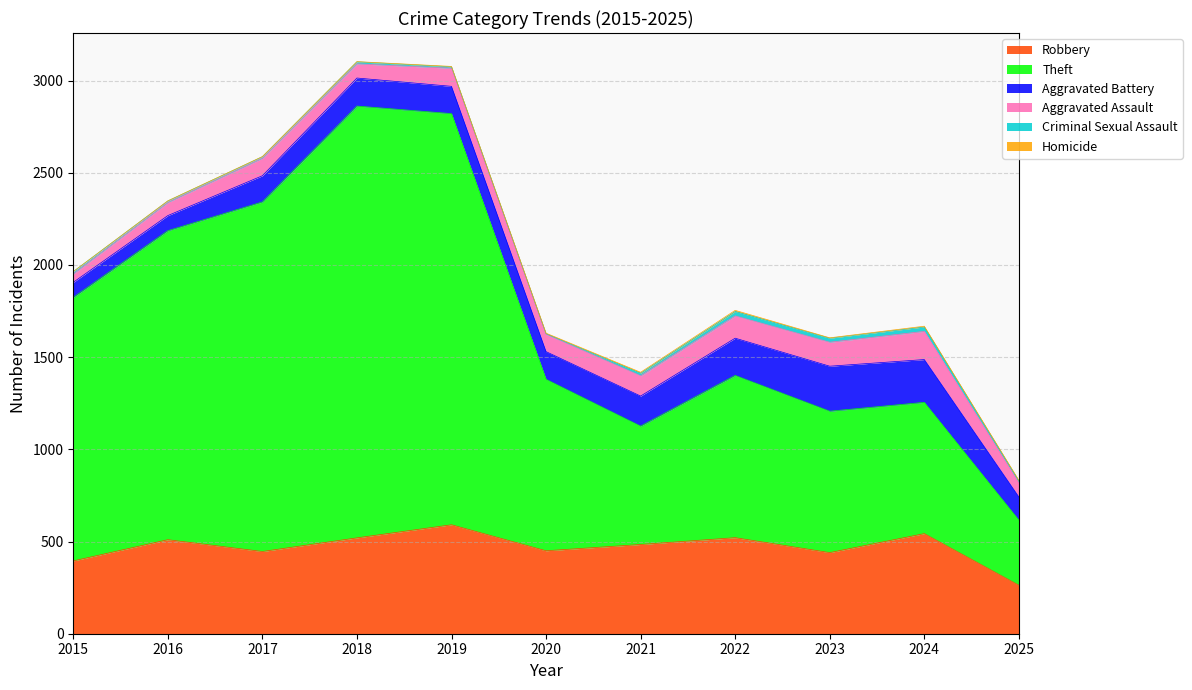

Is it true that Aggravated Assault equals 121 at 2022?

True